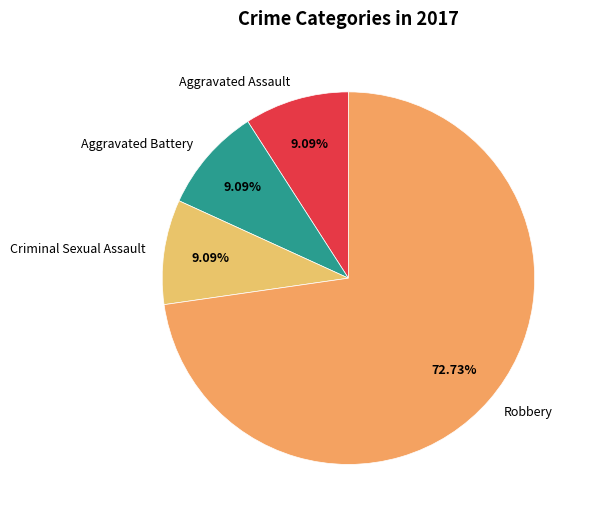

What percentage is the Aggravated Battery slice, to the nearest percent?

9%